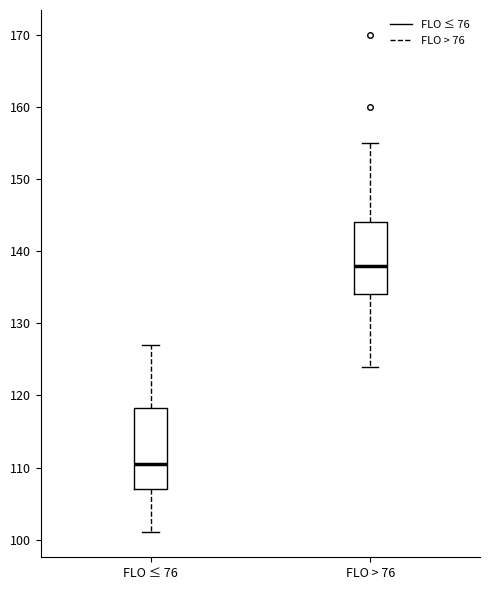

Reading left to right, read every box against the y-axis: the position of its median line, the range the box covers, and the ends of its whiskers. The values are not printed on the chart, so give them approximately, as read against the axis.

FLO ≤ 76: median 111, box 107 to 118, whiskers 101 to 127
FLO > 76: median 138, box 134 to 144, whiskers 124 to 155